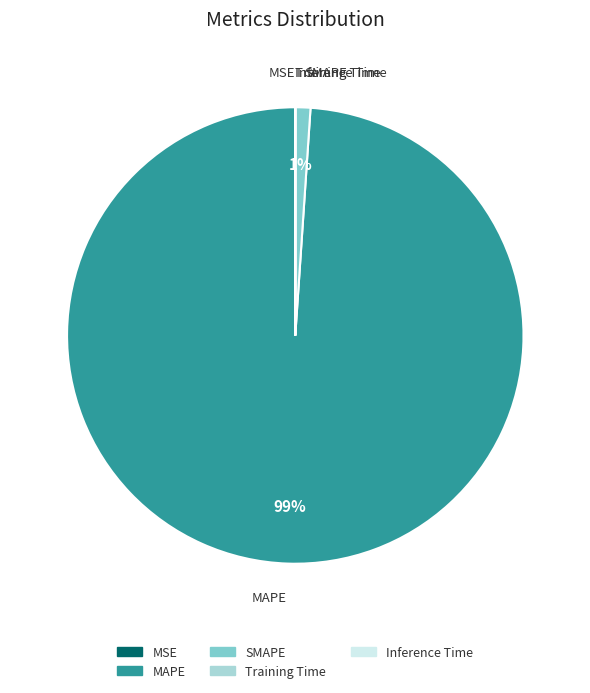

Between MAPE and SMAPE, which is larger?

MAPE